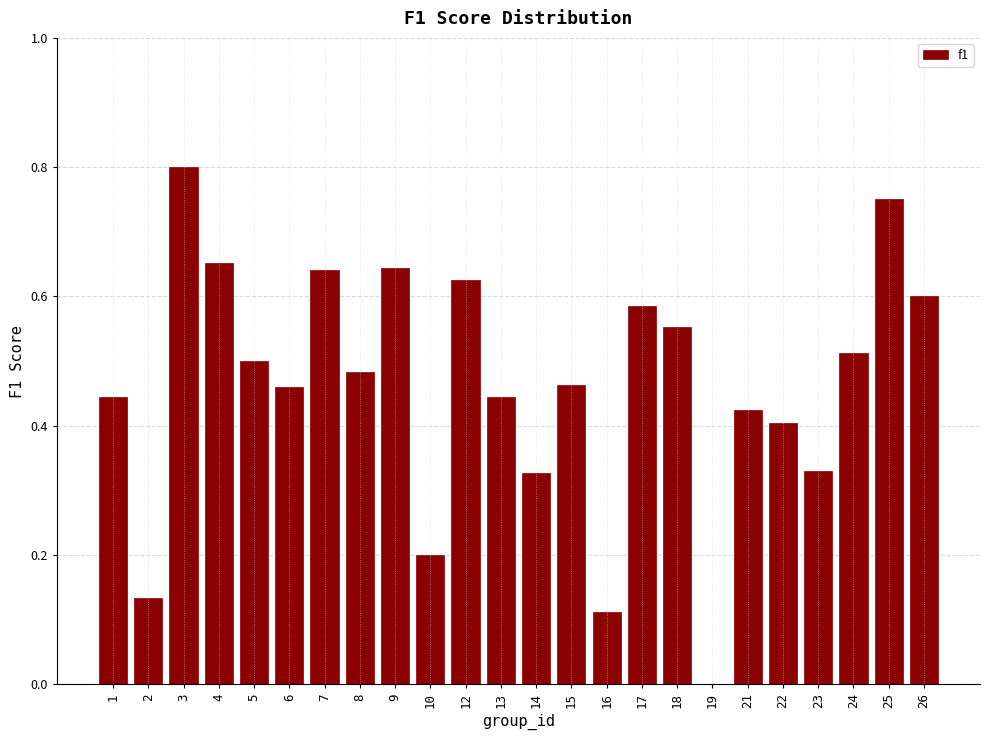

What is the change in value from 8 to 17?

+0.1